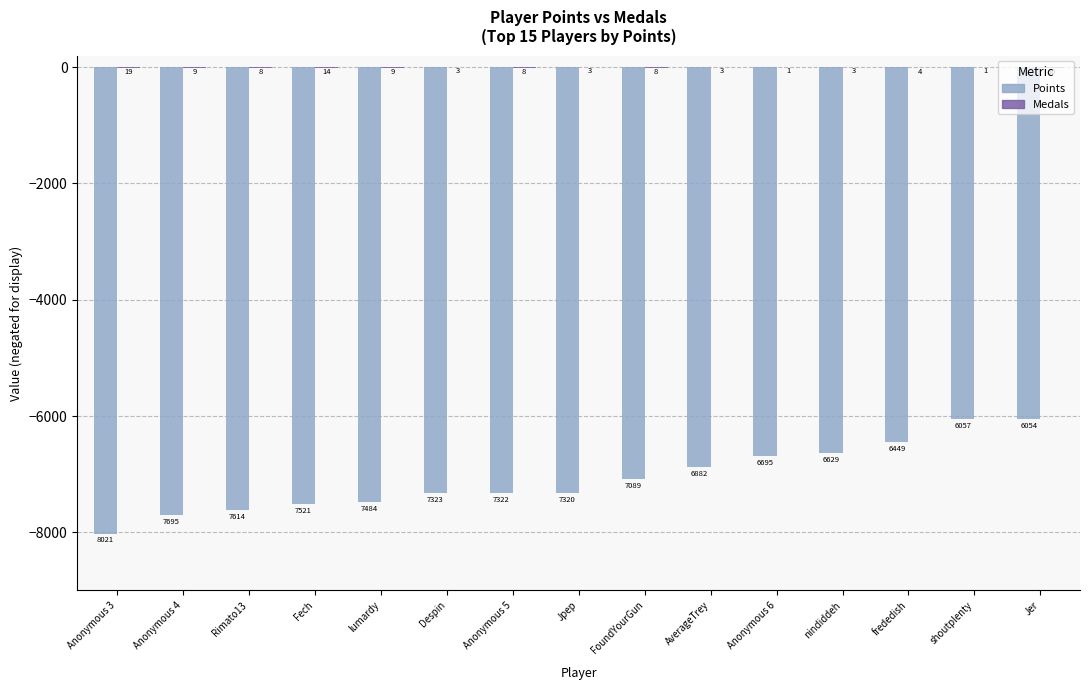

How many groups of bars are there?

15